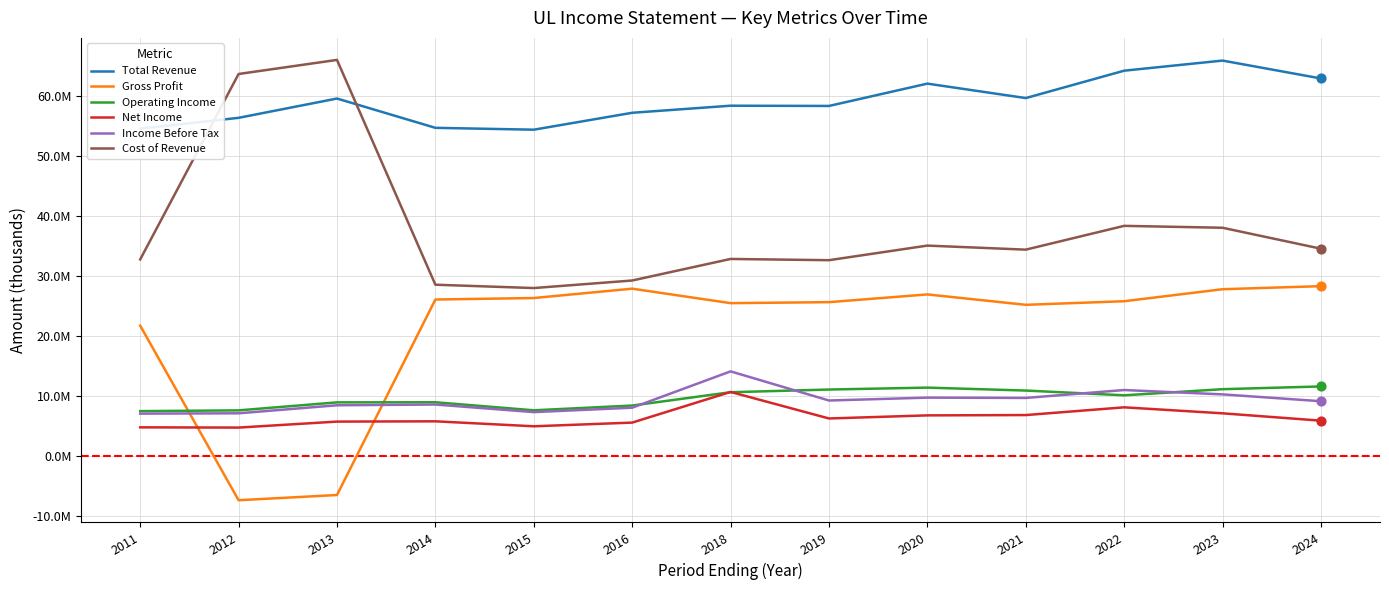

Does the chart have visible grid lines?

Yes